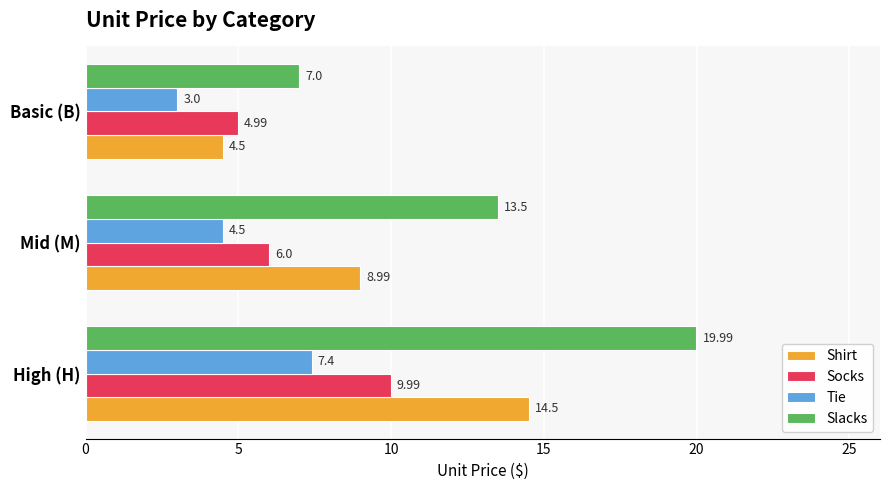

What is the difference between the highest and lowest values at Mid (M)?

9.0